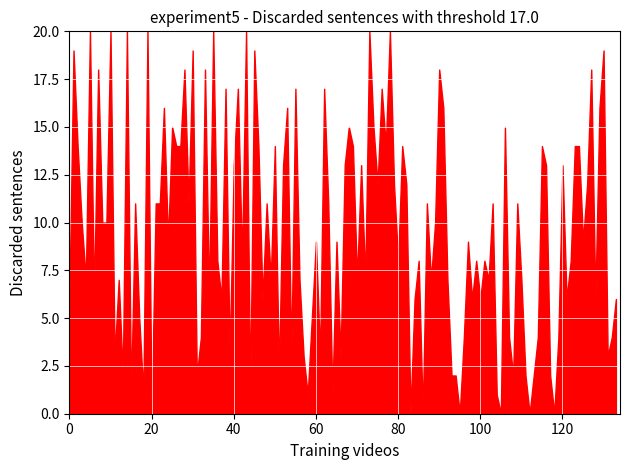

What is the difference between the maximum and minimum values?

20